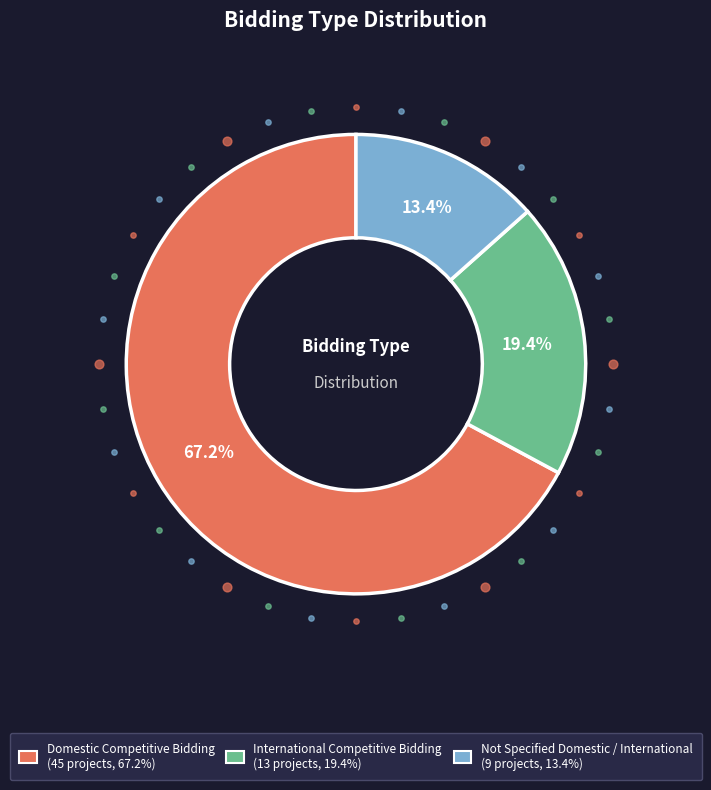

Which category accounts for the majority?

Domestic Competitive Bidding